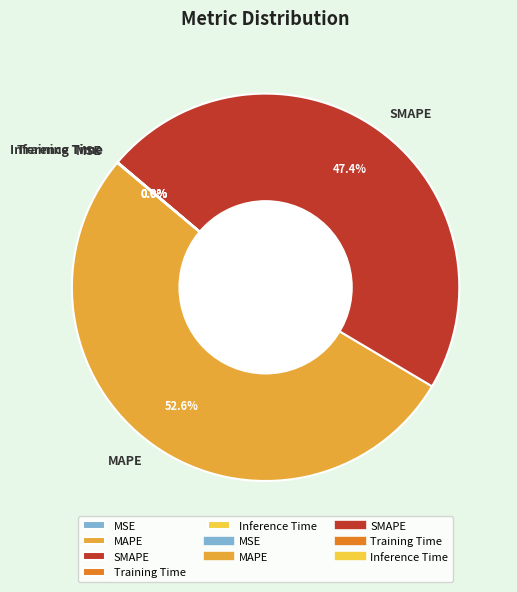

What is the largest slice in the pie chart?

MAPE